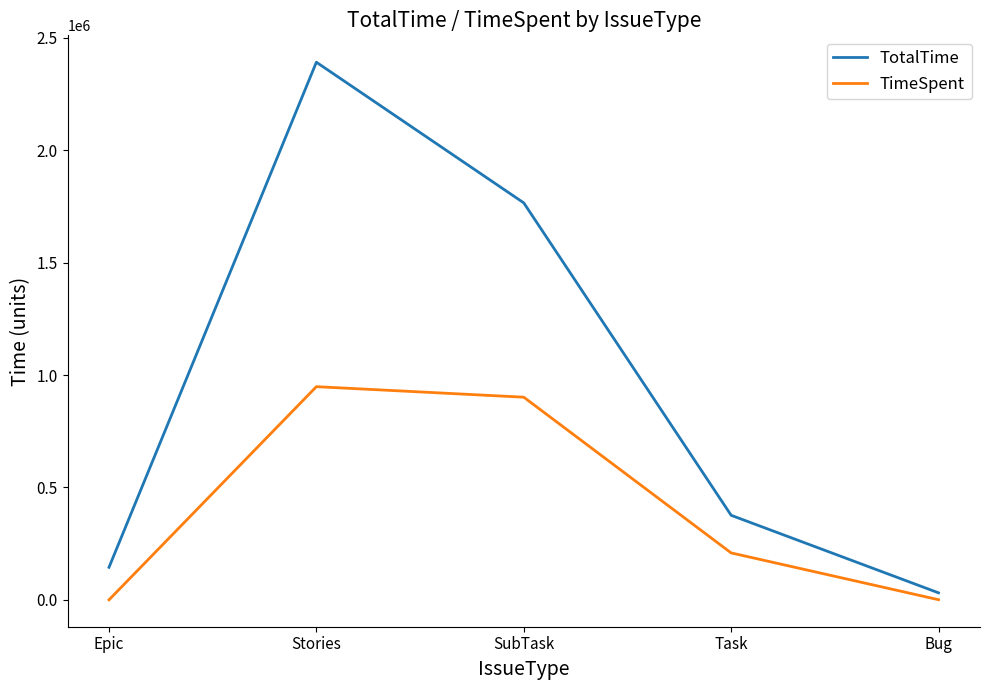

Rank the series by their maximum value, from lowest to highest.

TimeSpent, TotalTime